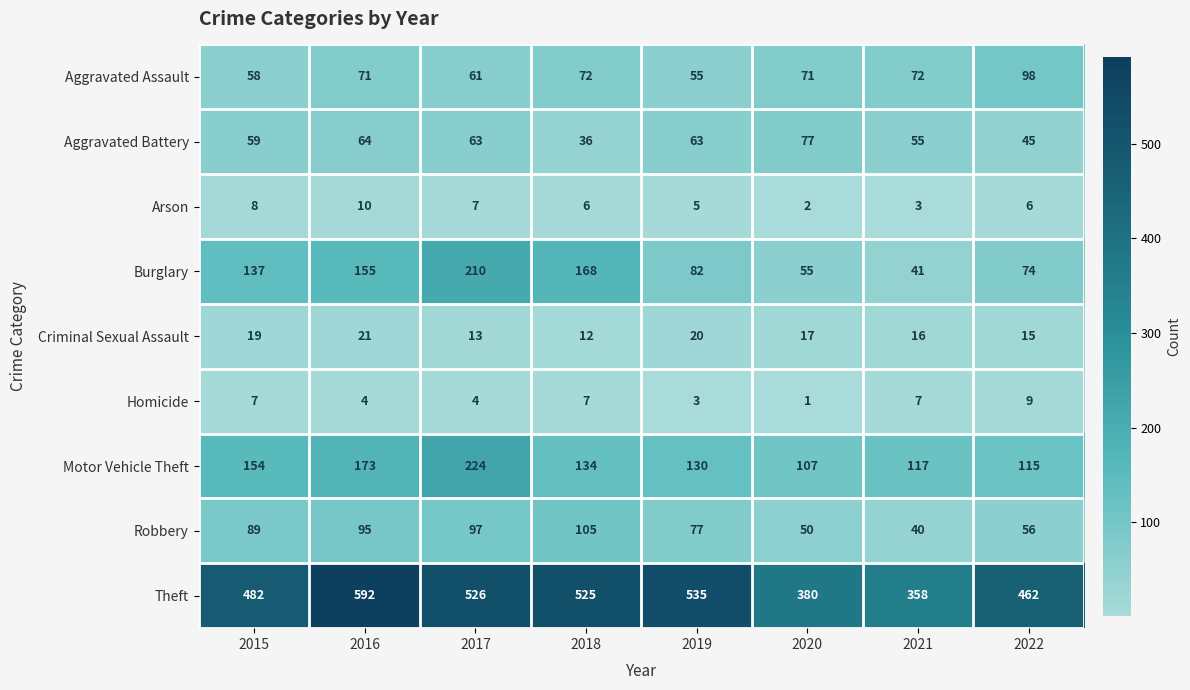

The value of Aggravated Battery at 2016 is 24. True or false?

False